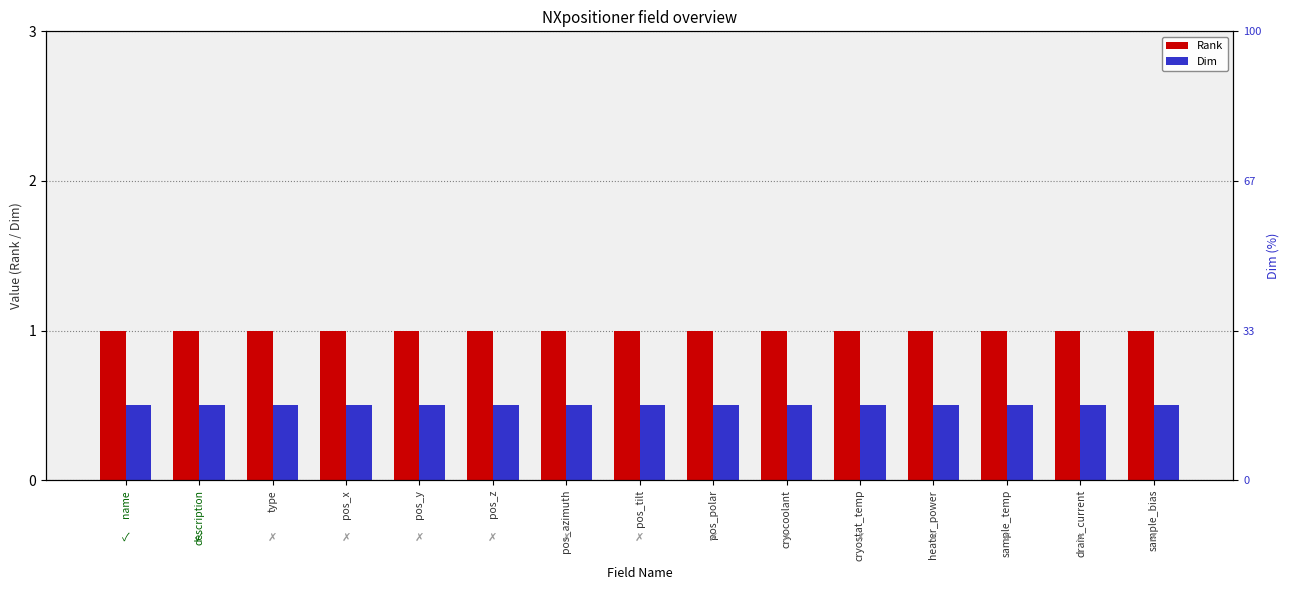

What is the value of the Rank bar at the 1st from the left?

1.0